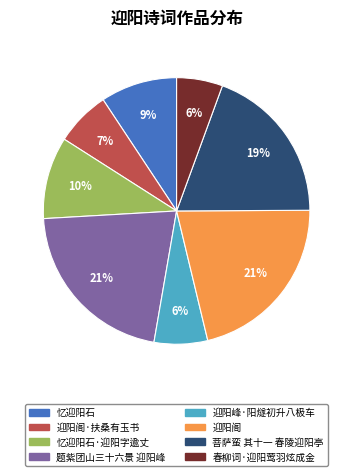

Does any single category account for the majority?

No